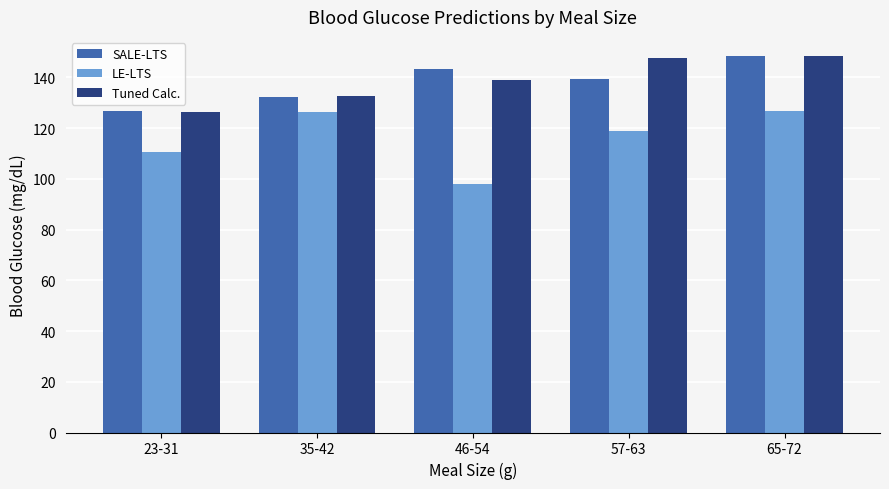

What is the difference between the highest and lowest values at 23-31?

16.3